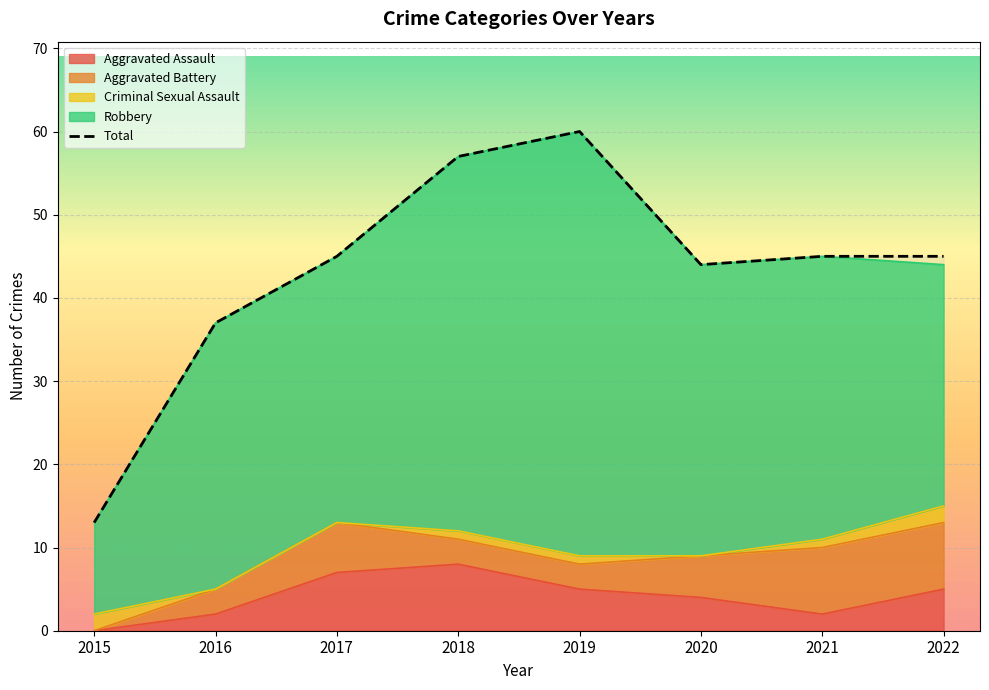

True or false: the data shows 3 at 2015.

False